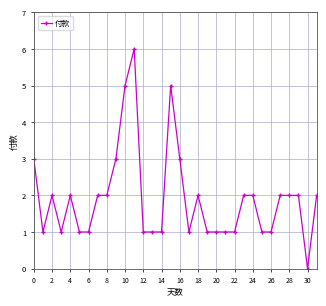

What is the difference between the maximum and minimum values?

6